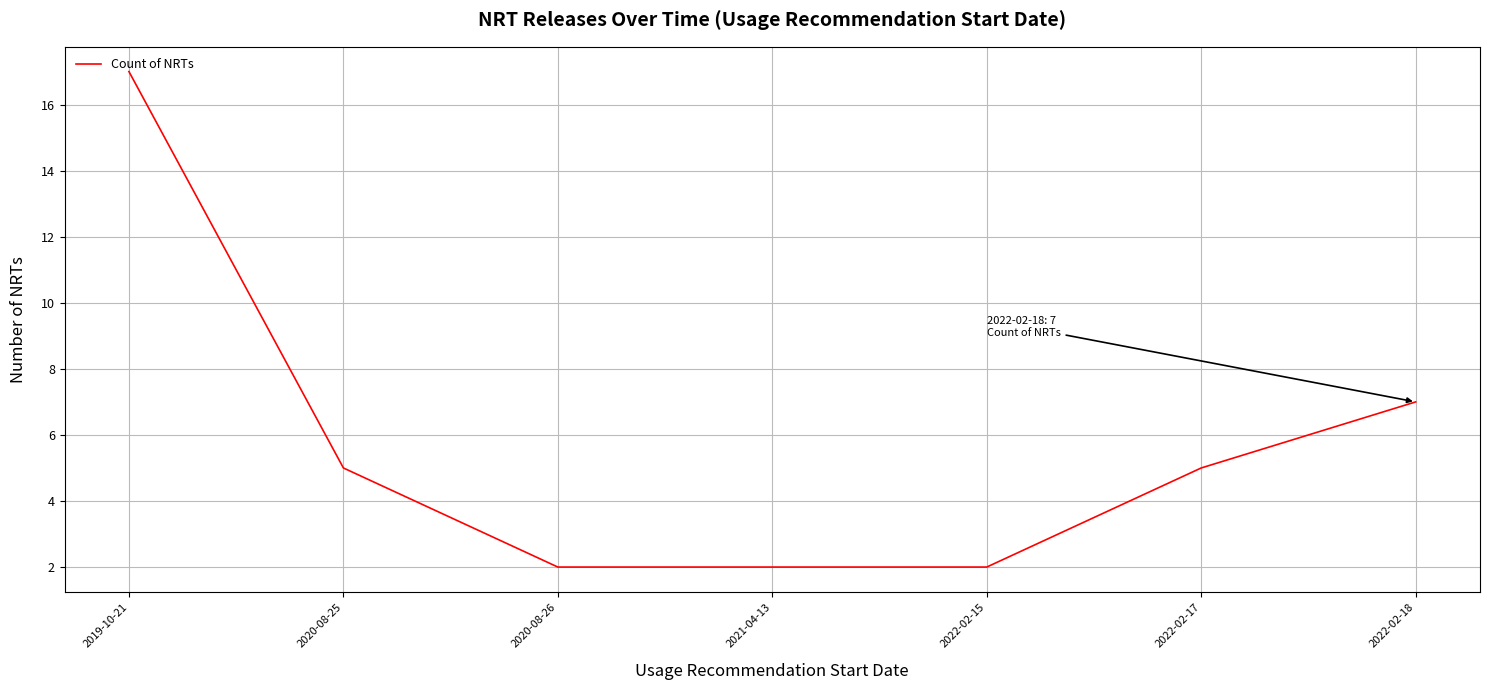

Reading left to right, extract all data points from this chart.

2019-10-21=17	2020-08-25=5	2020-08-26=2	2021-04-13=2	2022-02-15=2	2022-02-17=5	2022-02-18=7